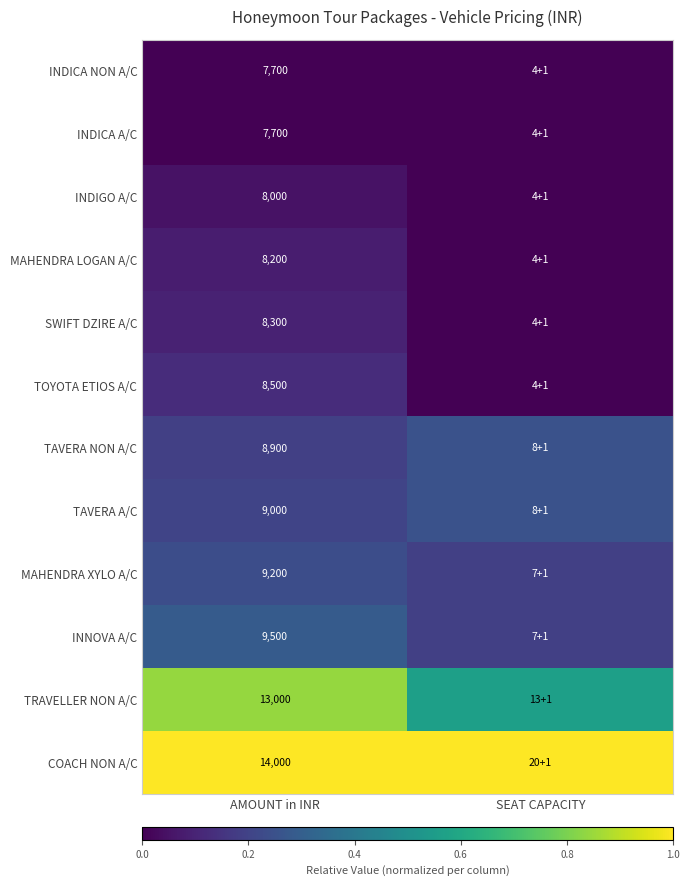

Is it true that TRAVELLER NON A/C equals 0.6 at SEAT CAPACITY?

True